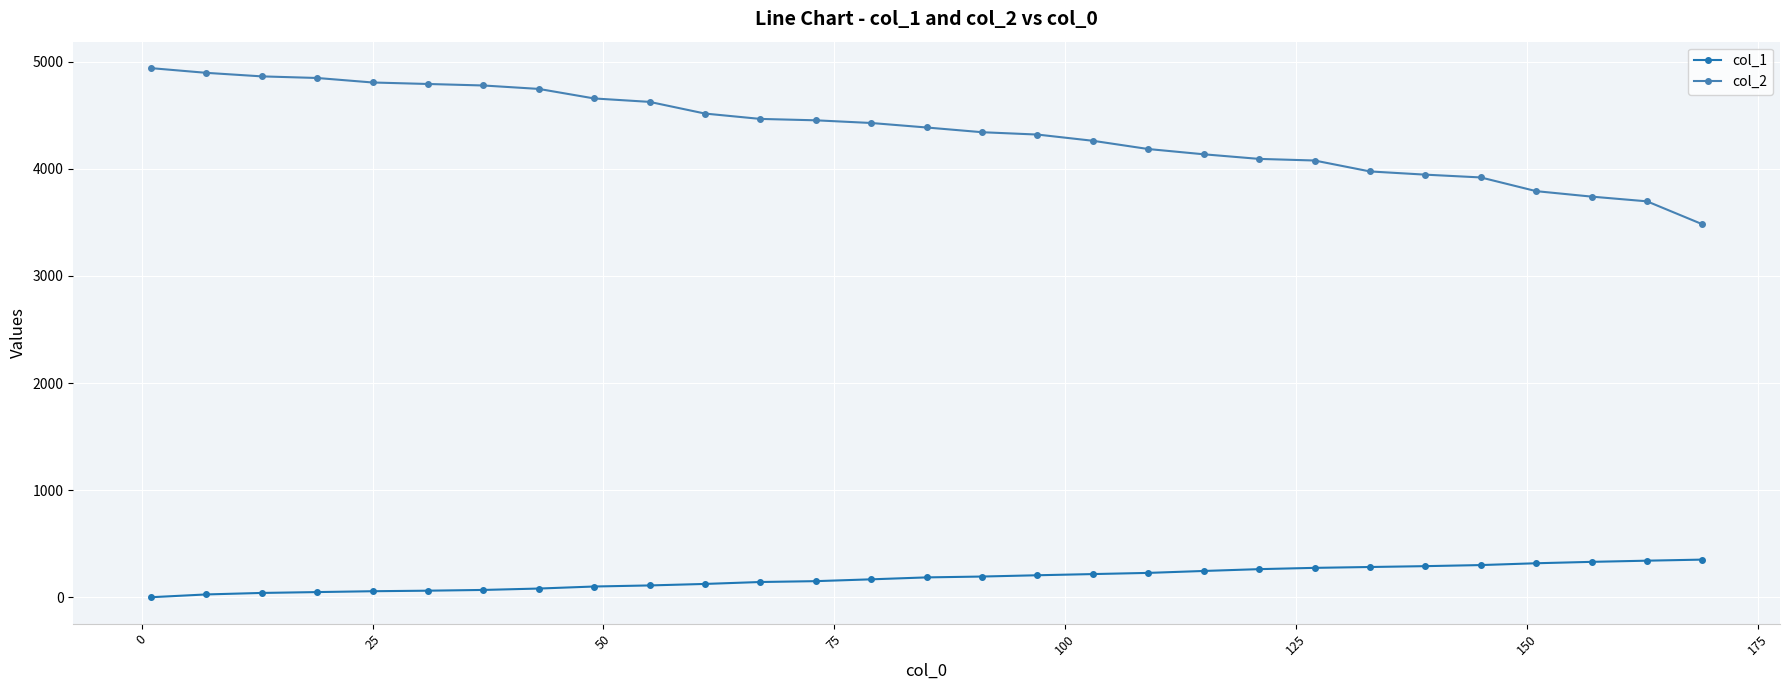

Which series has the largest range (max minus min)?

col_2